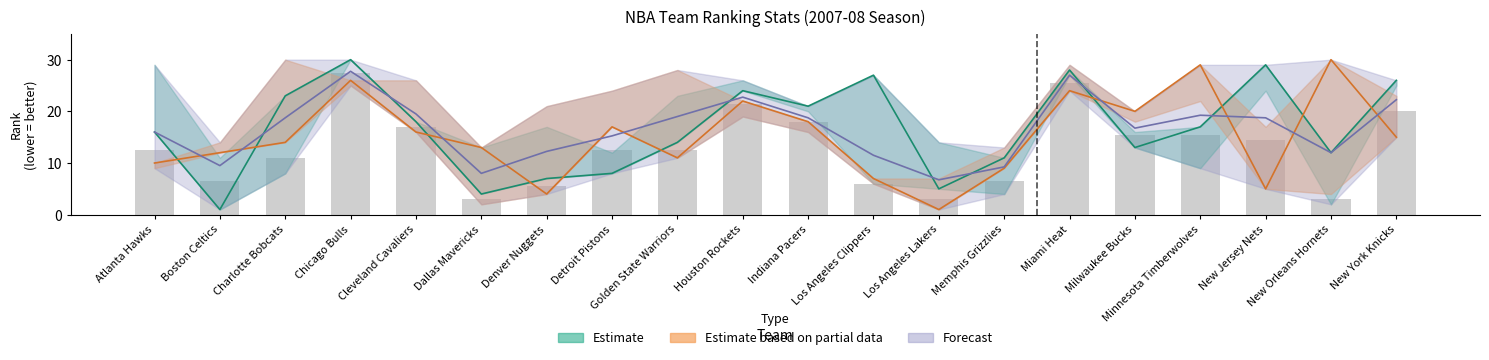

What is the label of the 19th bar from the left?

New Orleans Hornets